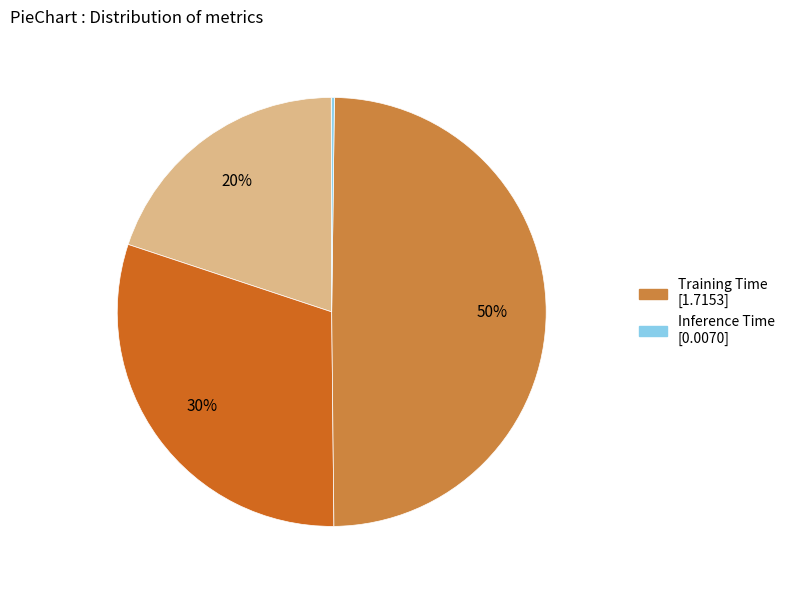

To the nearest percent, what is the average slice percentage?

20%